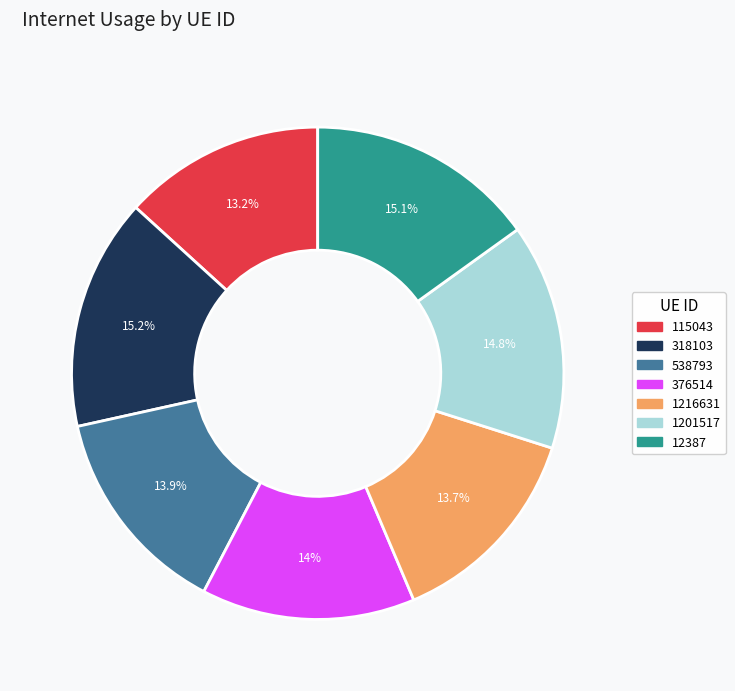

Combined, what portion of the pie is 538793 and 376514?

27.9%